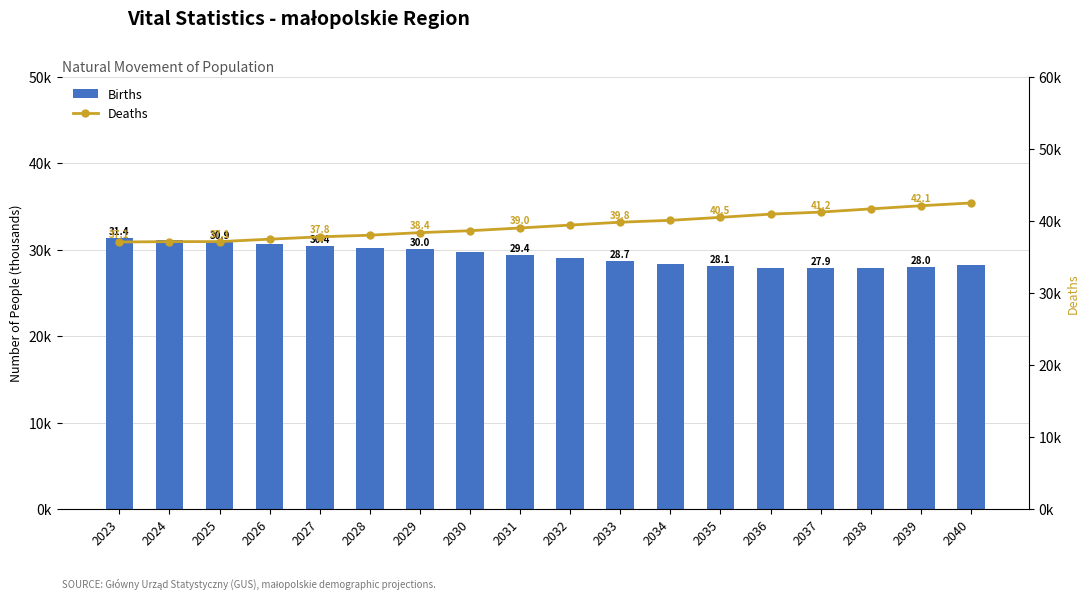

What is the value of the Births bar at the 6th from the left?

30249